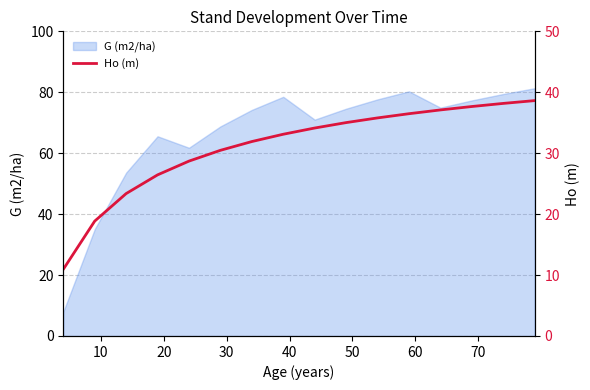

What is the maximum value for G (m2/ha)?

81.3